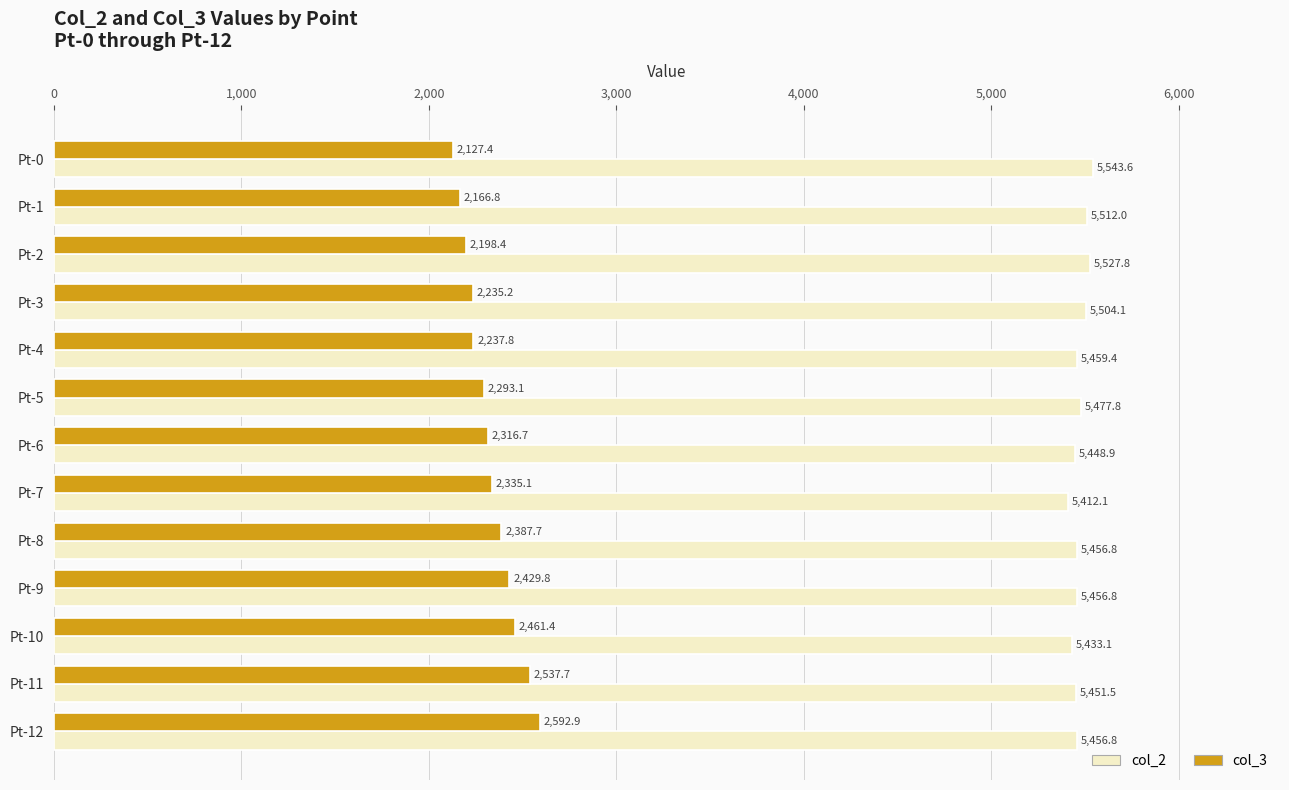

Which series has the largest range (max minus min)?

col_3